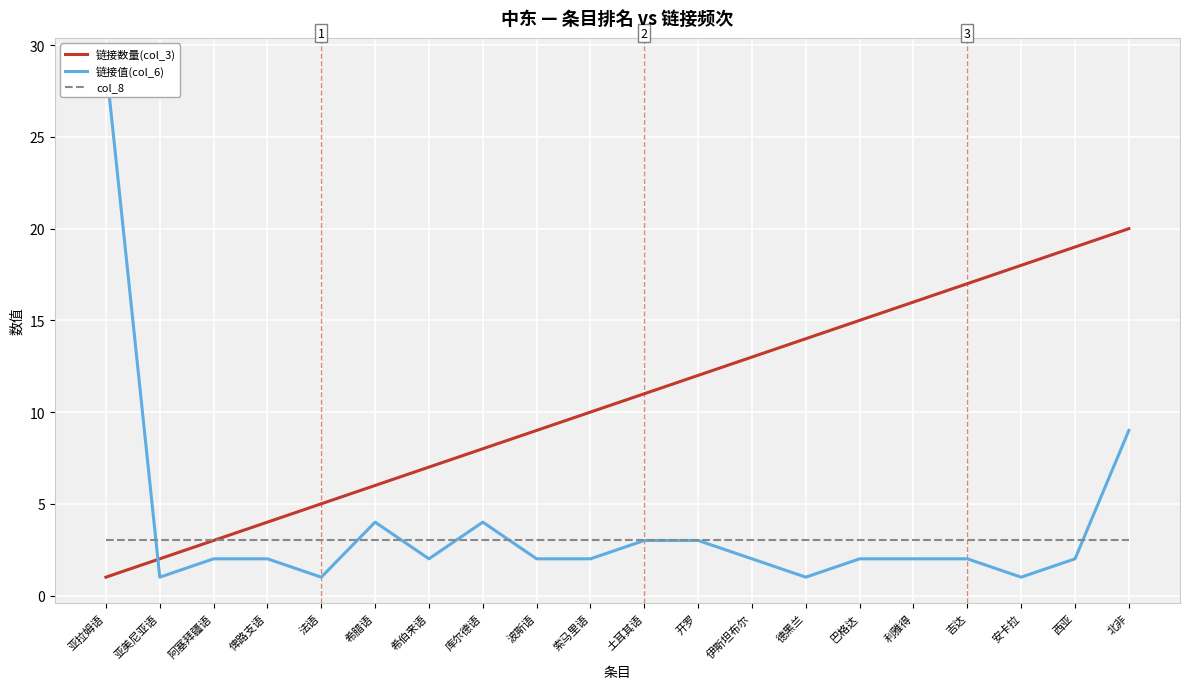

What is the maximum value for 链接数量(col_3)?

20